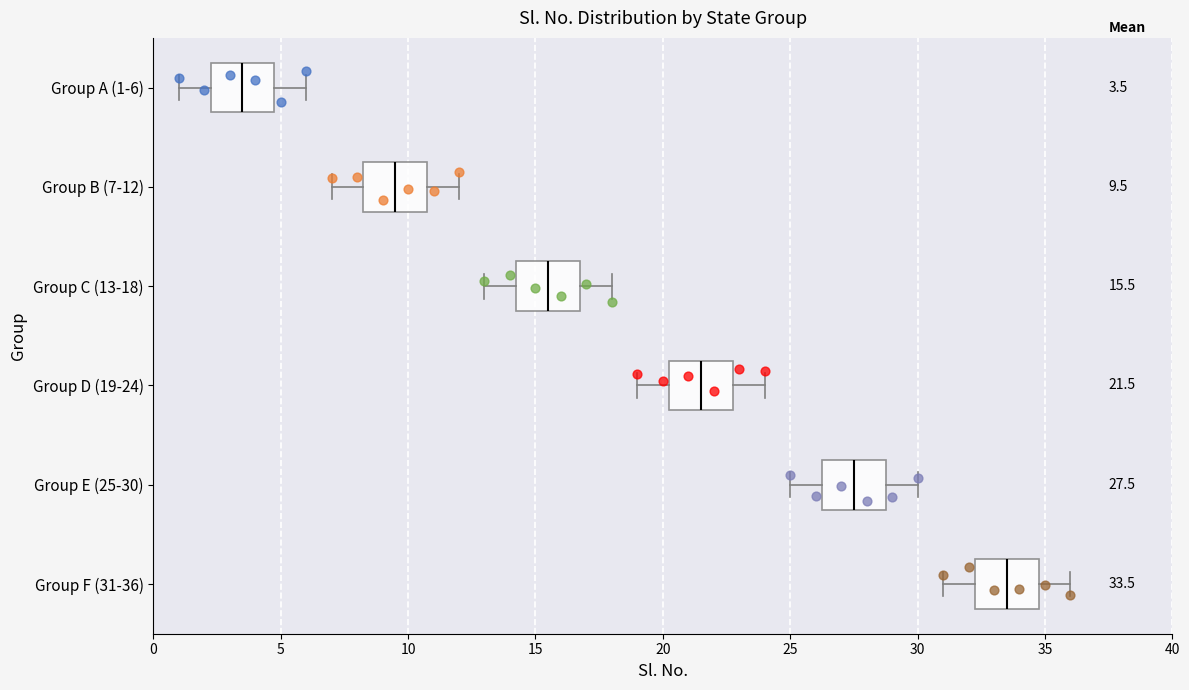

Which box's median line is the furthest to the left?

Group A (1-6)